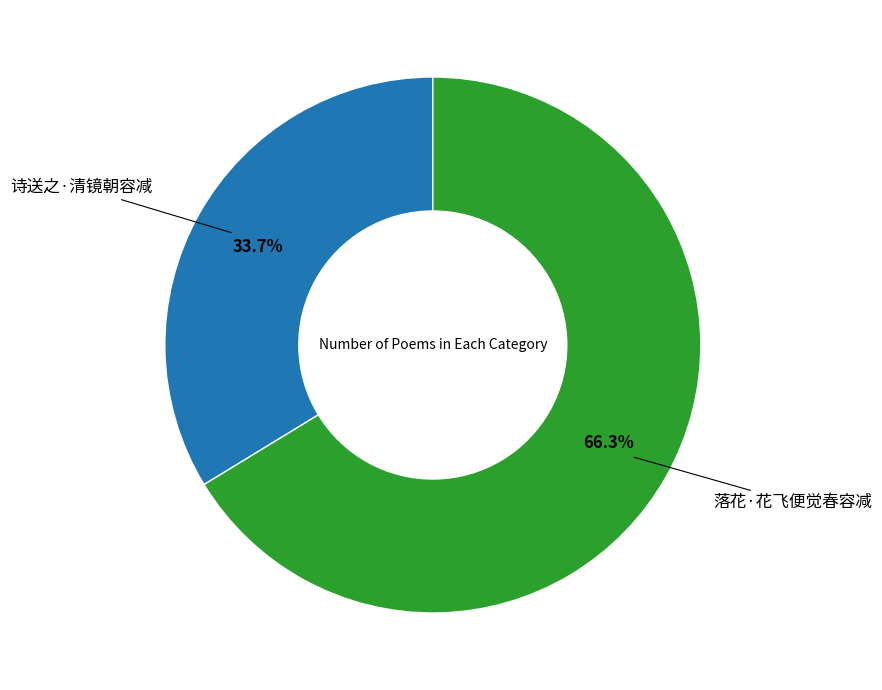

To the nearest percent, what percentage of the pie is 诗送之·清镜朝容减?

34%